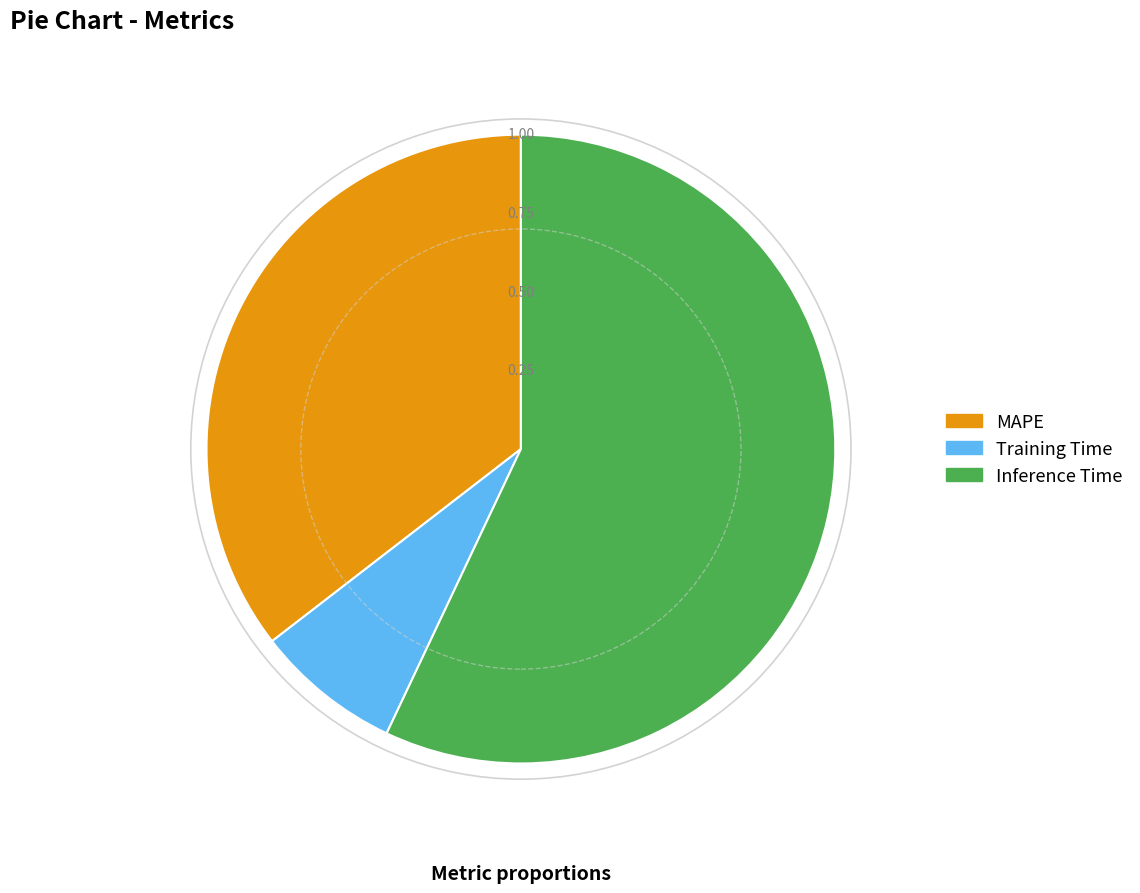

Is the sum of Inference Time and Training Time greater than half?

Yes